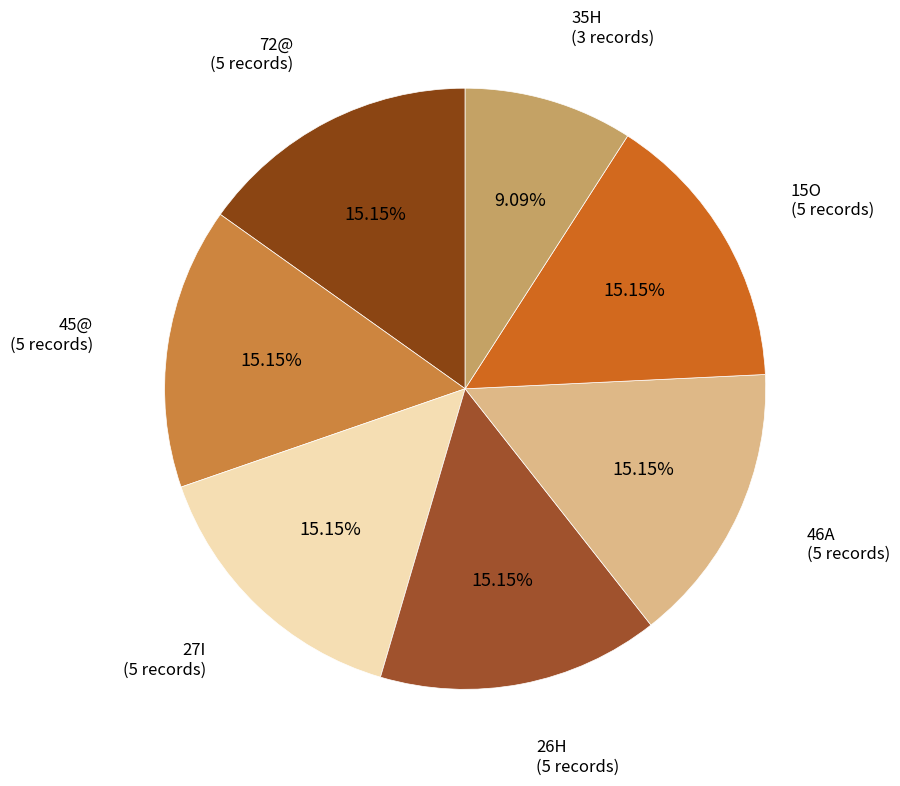

To the nearest percent, what is the difference between the largest and smallest slice percentages?

6%